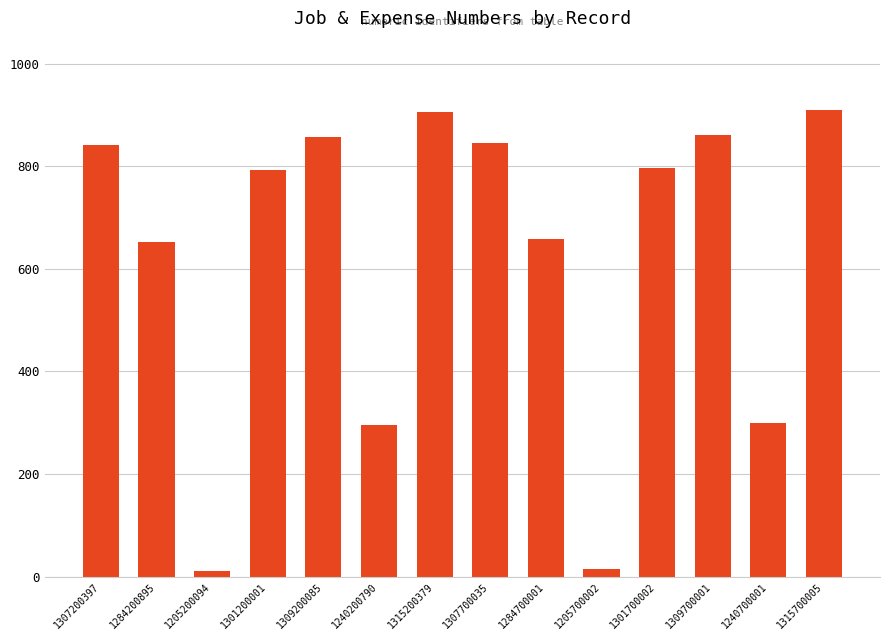

What is the label of the 8th bar from the left?

1307700035